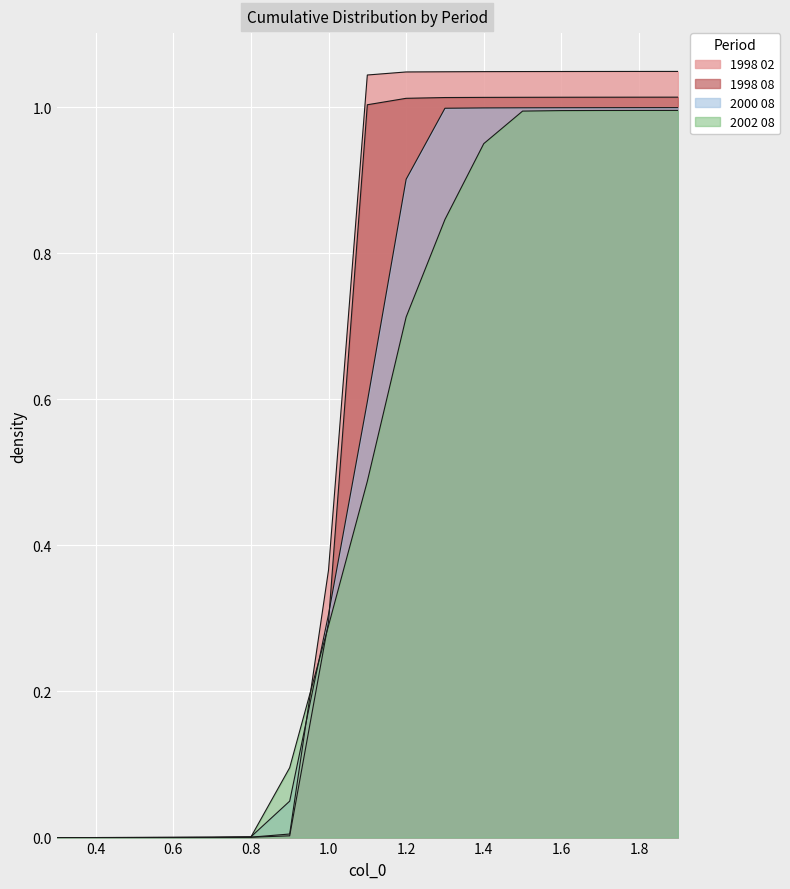

How many lines are shown in the chart?

4